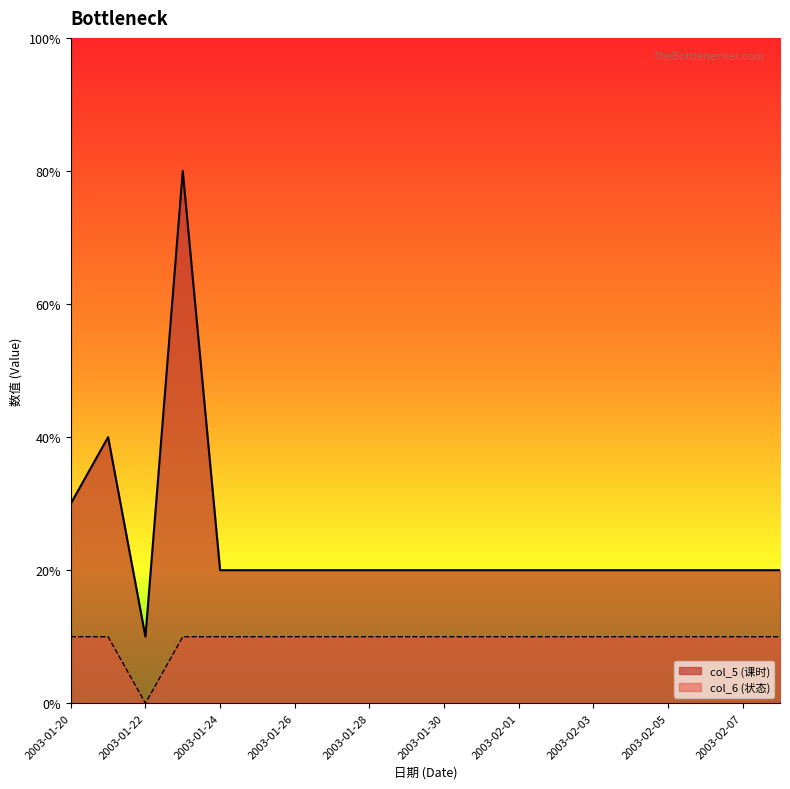

What position from the left is 2003-01-27?

8